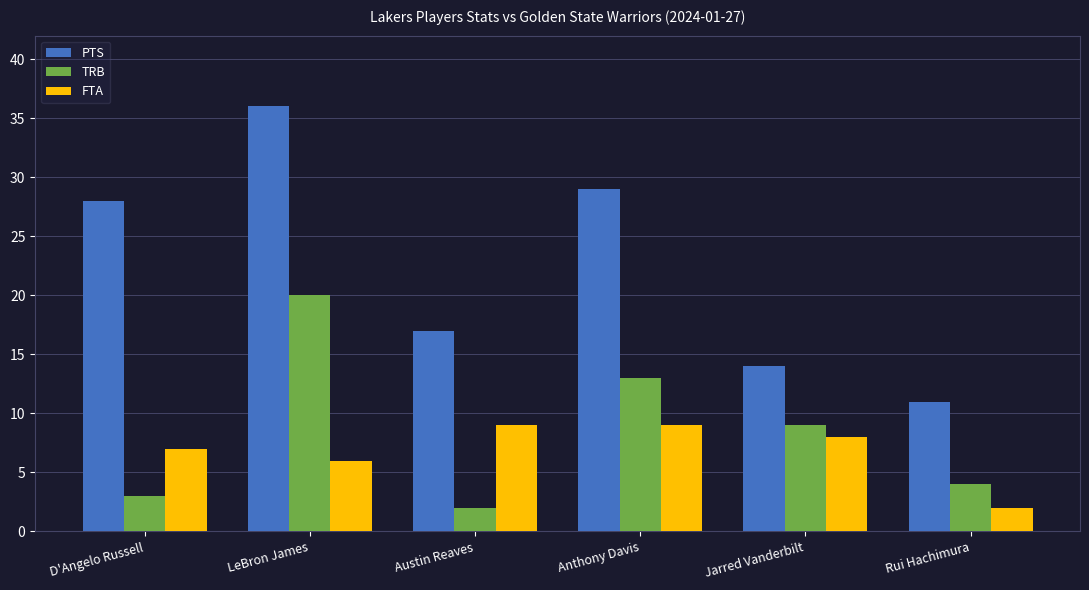

Which series has the largest total across all categories?

PTS